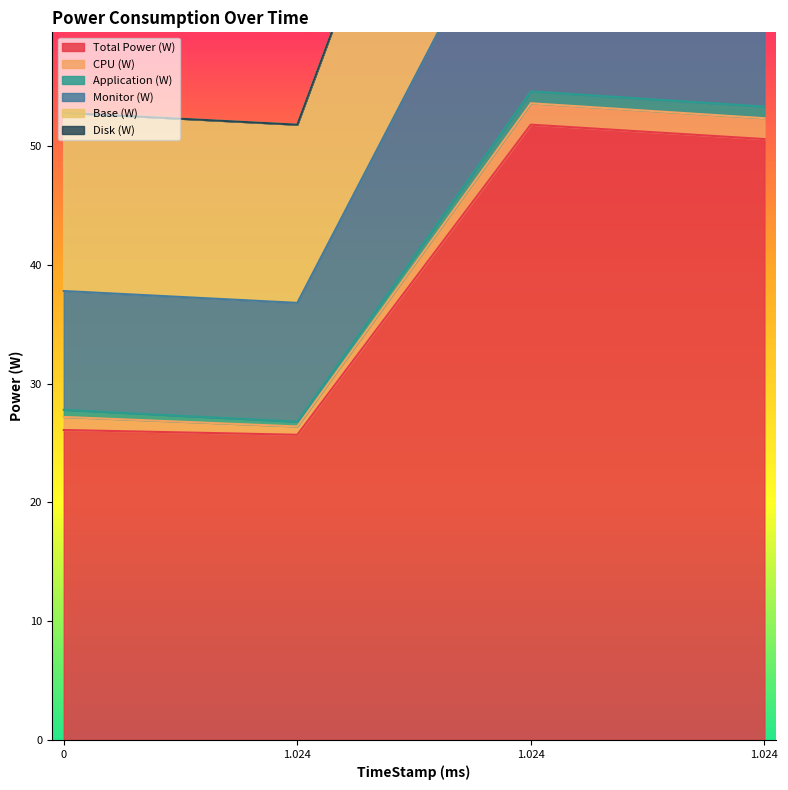

Does the chart display data point markers on the line(s)?

No